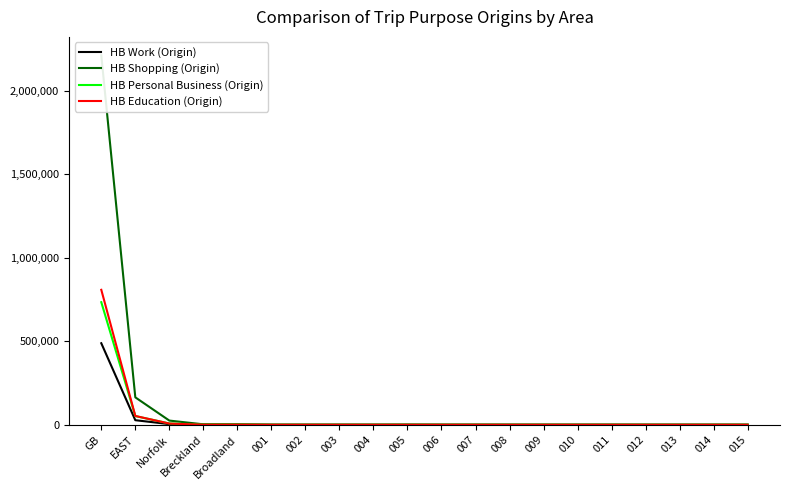

True or false: HB Education (Origin) has a value of 7068 at Norfolk.

True